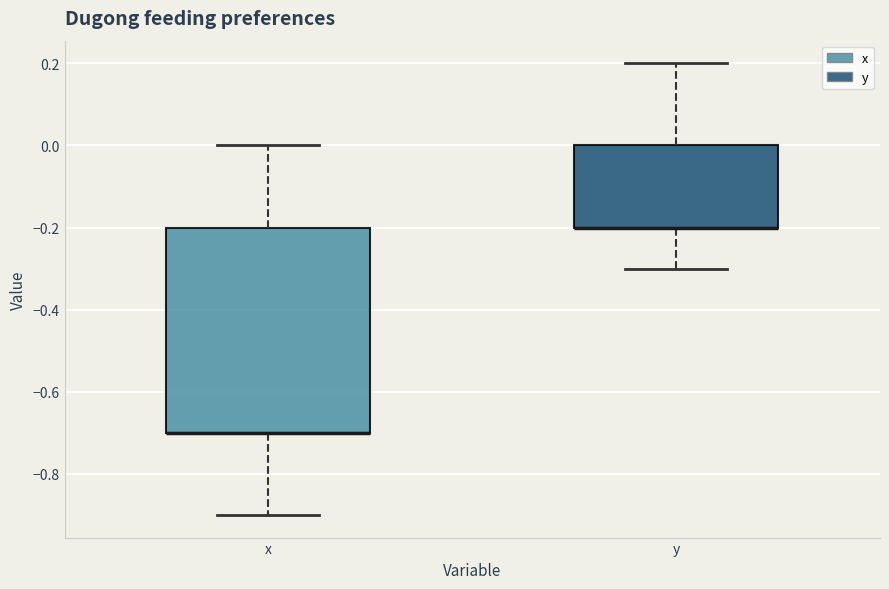

Where does the lower whisker of the box for y end on the y-axis? The values are not printed on the chart, so give them approximately, as read against the axis.

-0.3